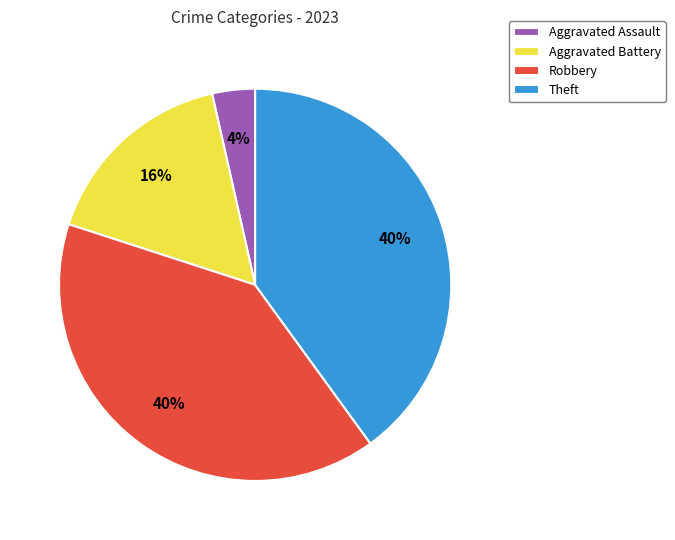

Which has a higher value, Aggravated Battery or Robbery?

Robbery